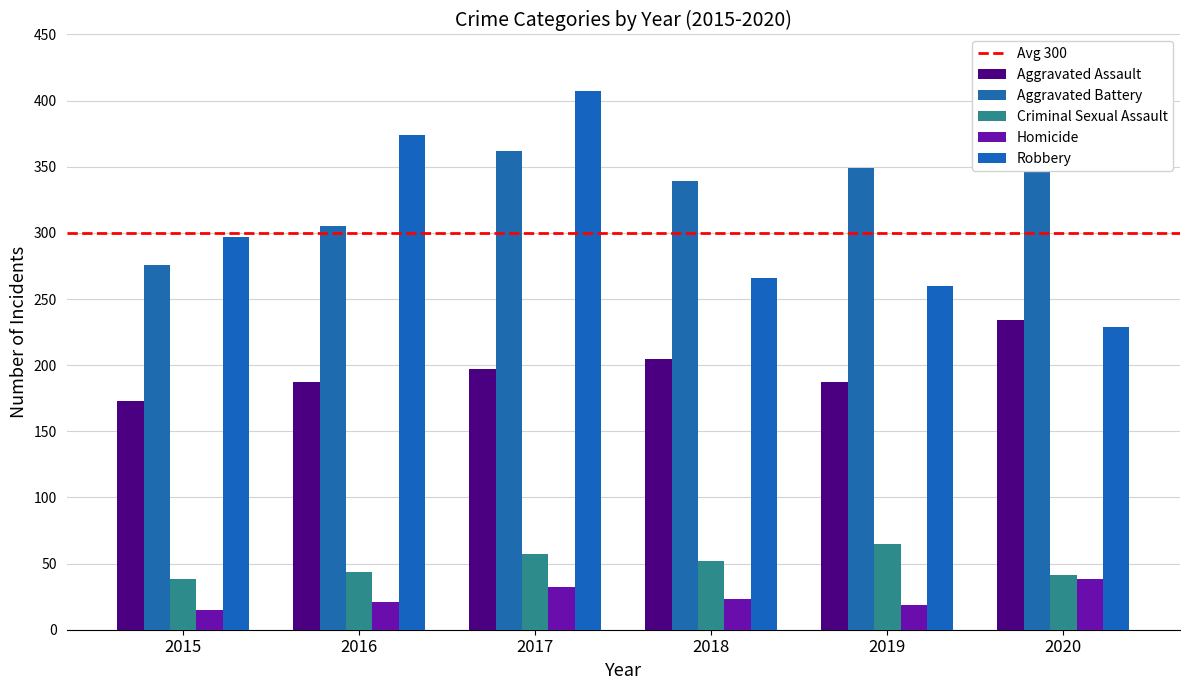

What is the value of the Aggravated Assault bar at the 6th from the left?

234